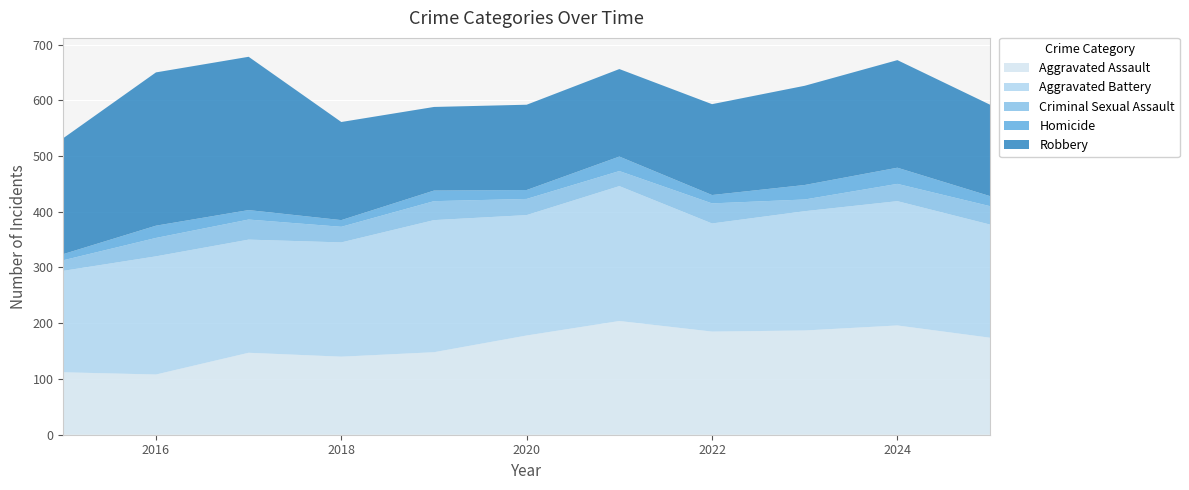

Reading right to left, what are all the values shown in this chart?

Aggravated Assault: 174	196	187	185	204	178	148	140	147	108	112
Aggravated Battery: 203	223	214	194	242	216	237	205	203	212	182
Criminal Sexual Assault: 33	31	21	36	27	29	34	28	36	33	19
Homicide: 18	29	26	15	26	16	19	12	17	22	11
Robbery: 164	193	178	163	157	153	150	176	275	275	208